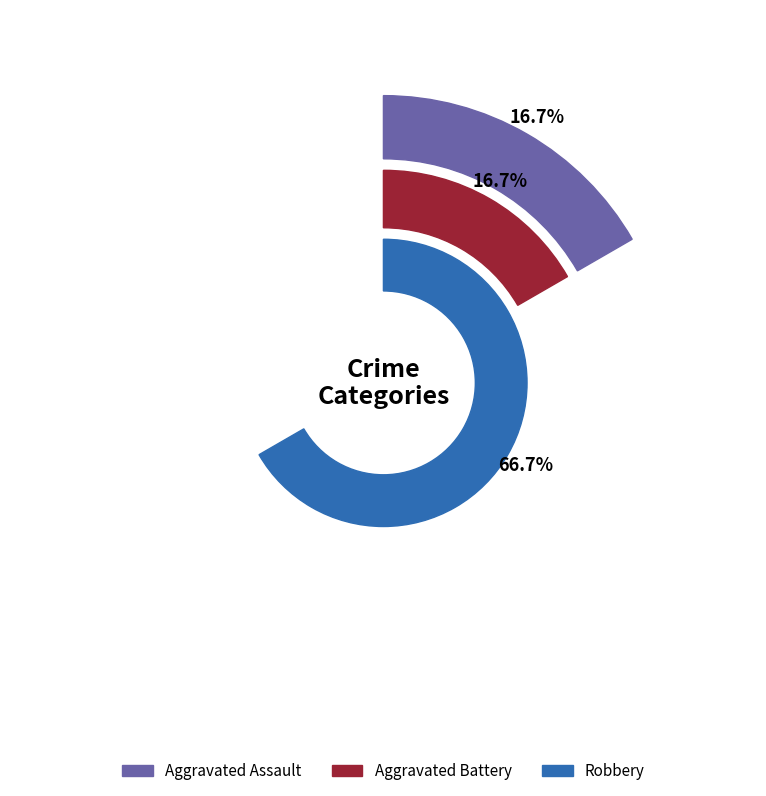

What percentage is NOT represented by Aggravated Assault?

83.3%